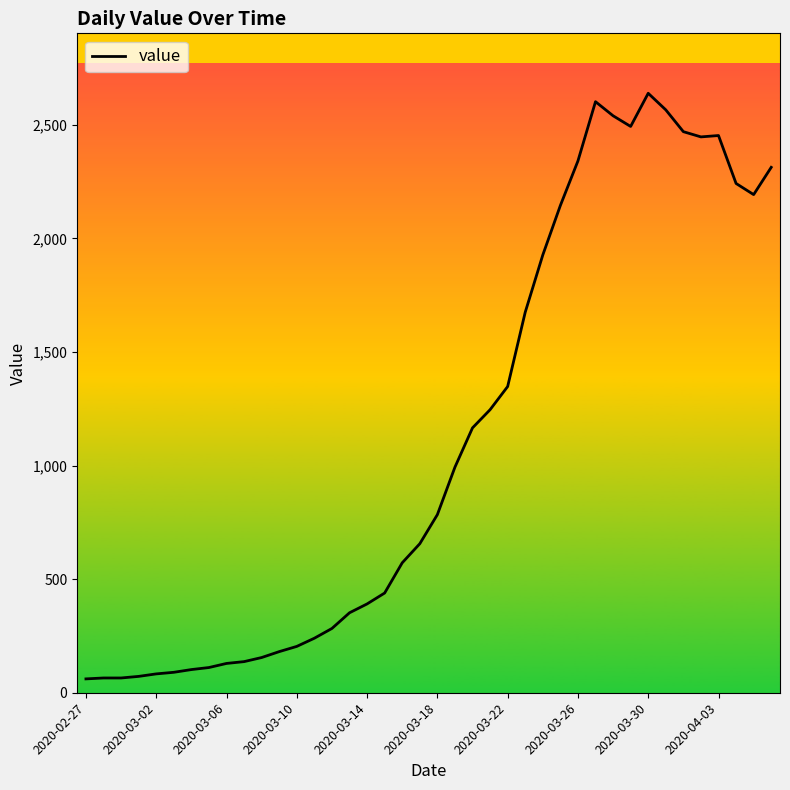

What is the minimum value shown in the chart?

61